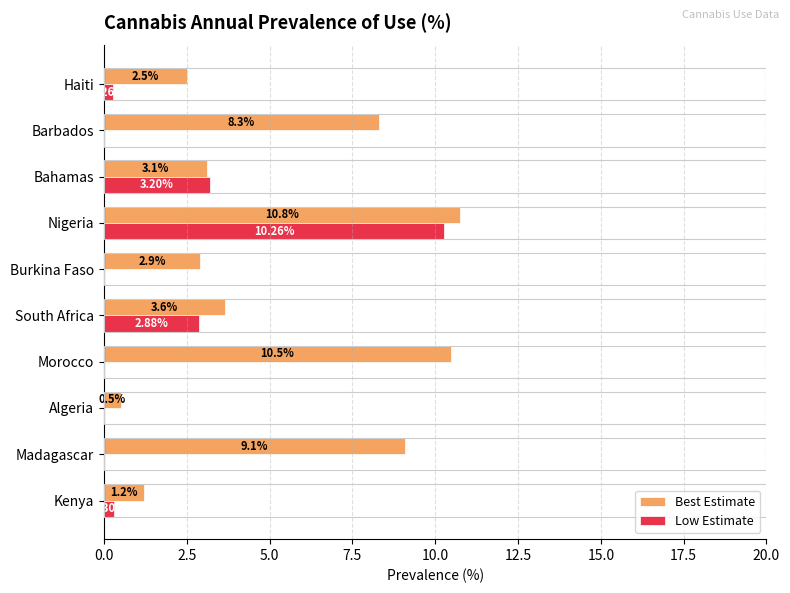

What is the sum of the Best Estimate values at Bahamas and Morocco?

13.6